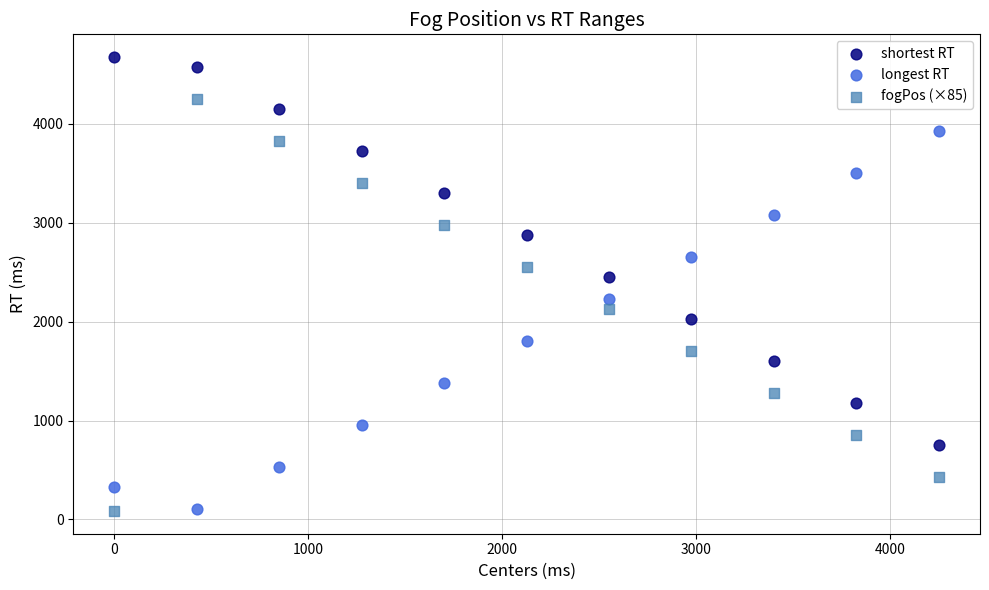

Across all data points, what is the range of X values (max minus min)?

4250